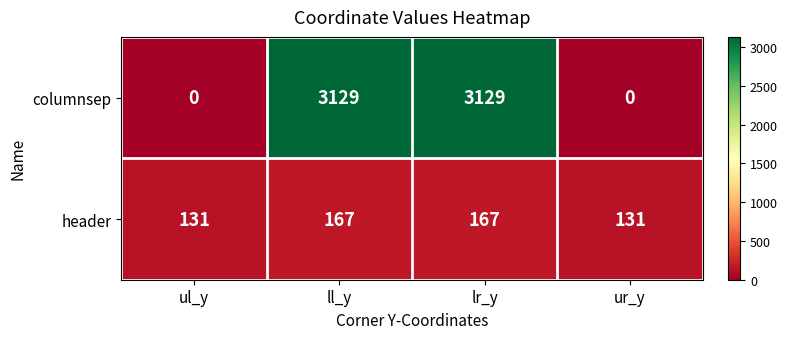

How many data points does each series have?

4